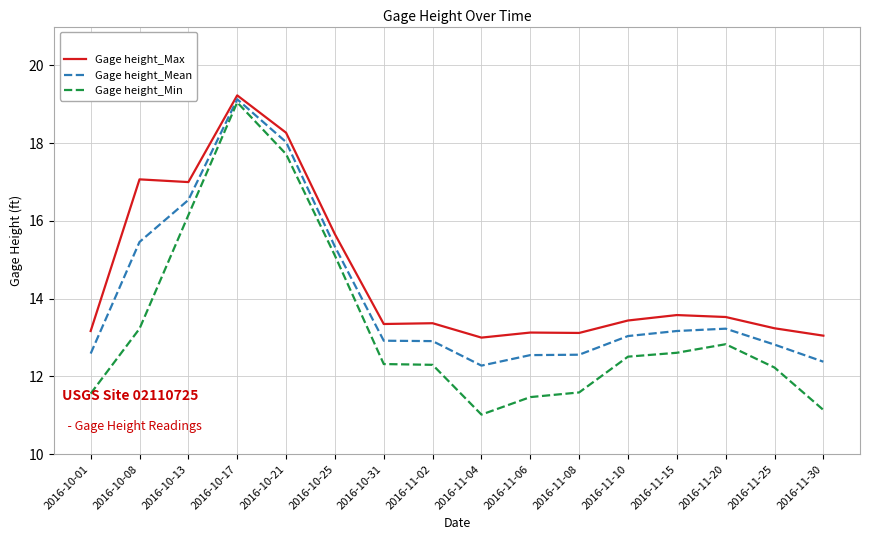

At 2016-11-02, list the series in order from smallest to largest.

Gage height_Min, Gage height_Mean, Gage height_Max